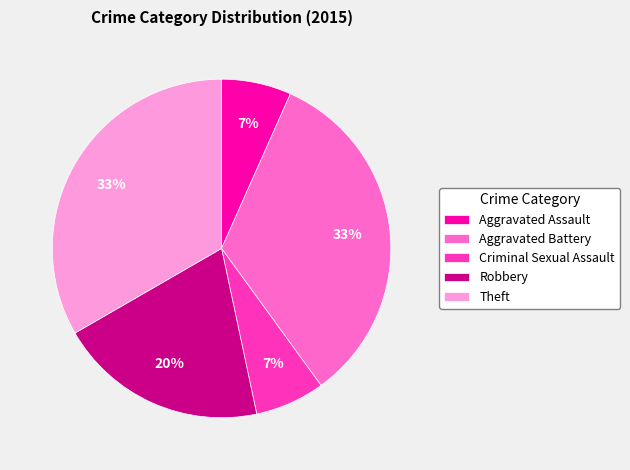

Is it true that Aggravated Assault is 1% of the pie?

False